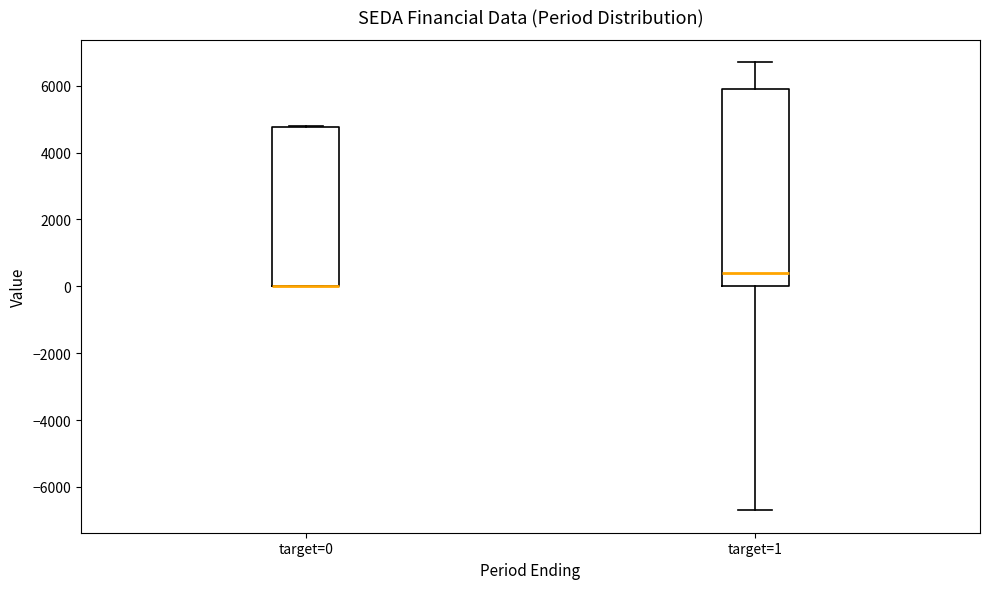

Reading left to right, transcribe this box plot: for each box, give where its median line is, the range the box spans, and where its two whiskers end, as read against the y-axis. The values are not printed on the chart, so give them approximately, as read against the axis.

target=0: median 0 (drawn on the box's lower edge), box 0 to 4800, whiskers 0 to 4800
target=1: median 400, box 0 to 6000, whiskers -6600 to 6800